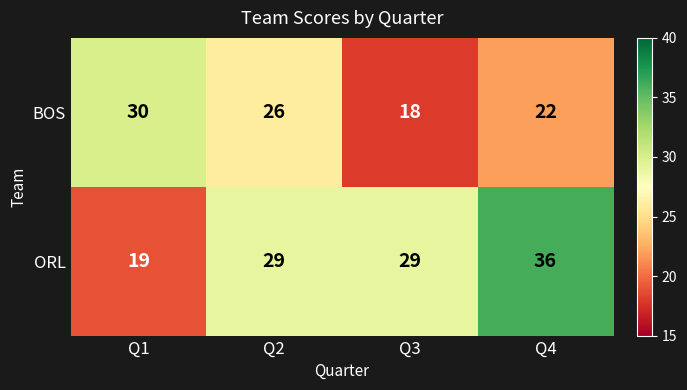

Reading right to left, extract all data points from this chart.

BOS: Q4=22	Q3=18	Q2=26	Q1=30
ORL: Q4=36	Q3=29	Q2=29	Q1=19